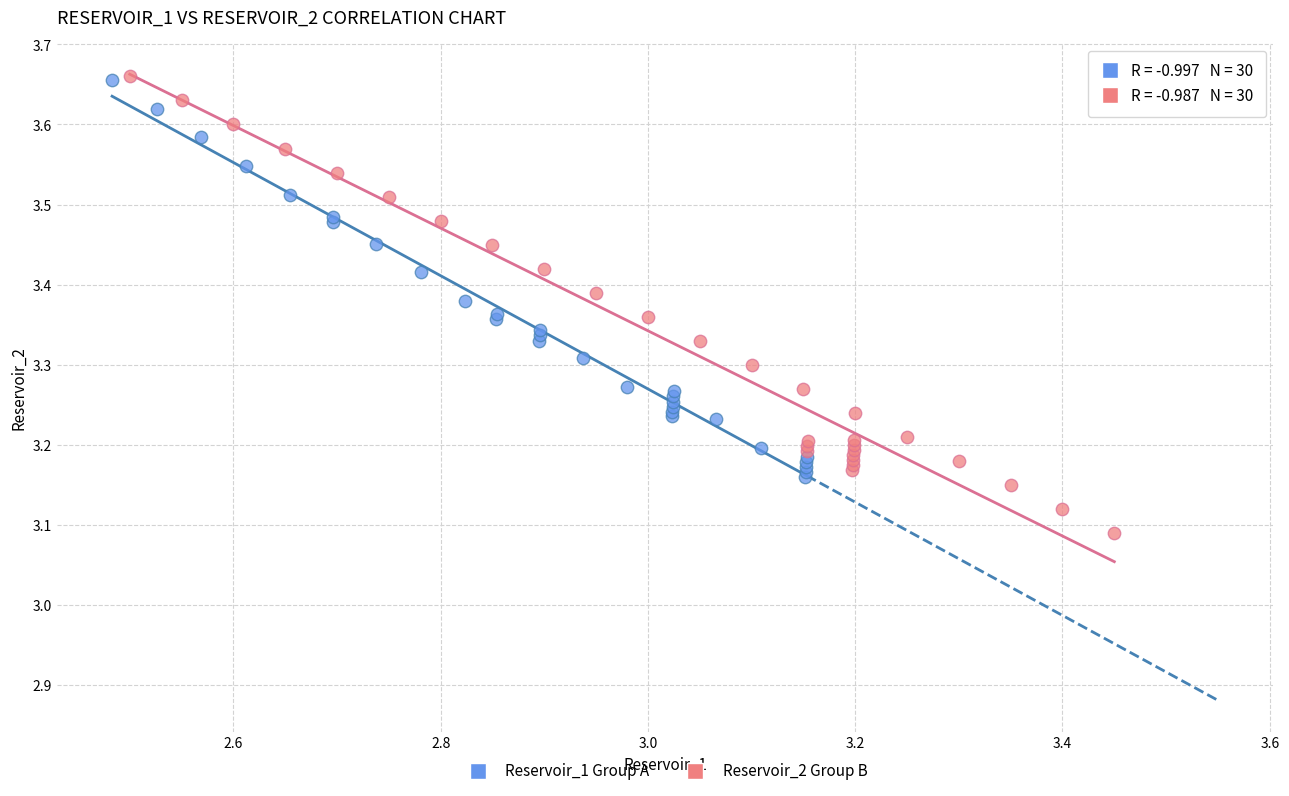

Which series reaches the minimum Y coordinate?

Reservoir_2 Group B